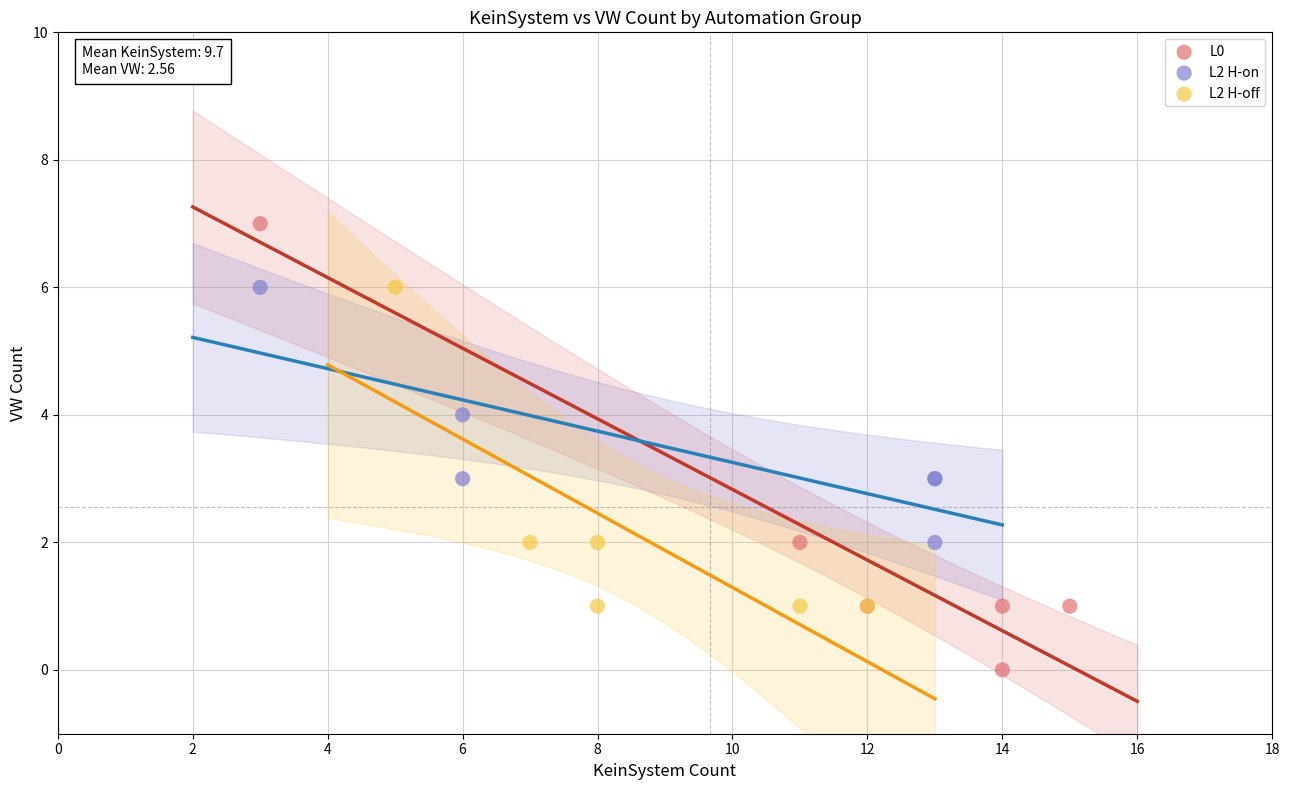

Which series contains the highest Y value?

L0